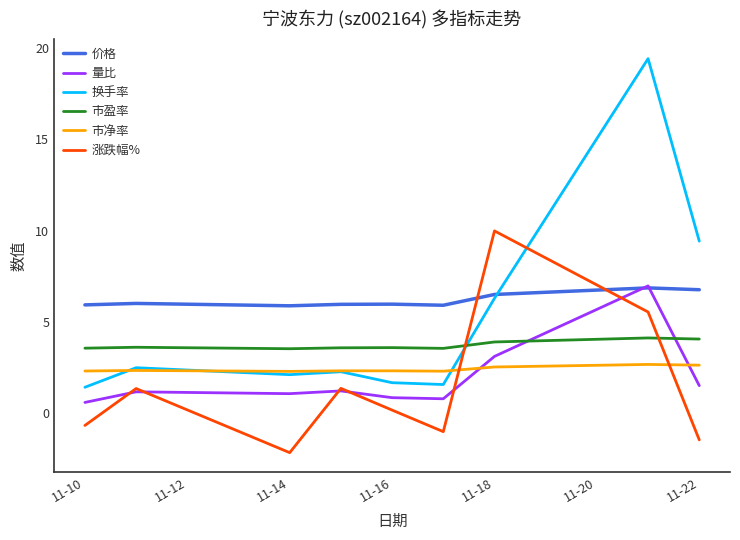

What is the difference between the maximum and minimum values in the 市净率 series?

0.4